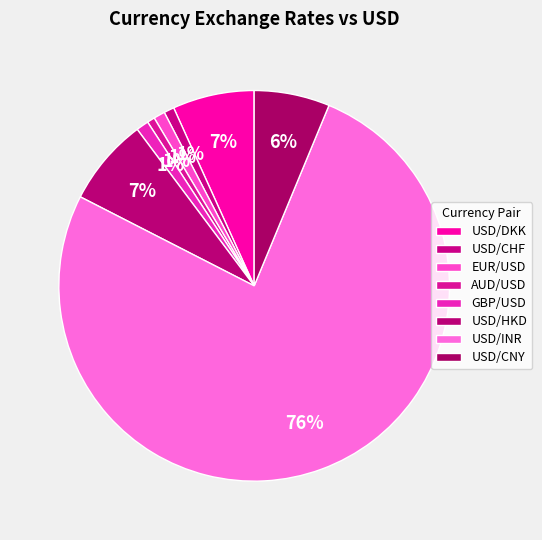

True or false: USD/INR accounts for 64% of the total.

False